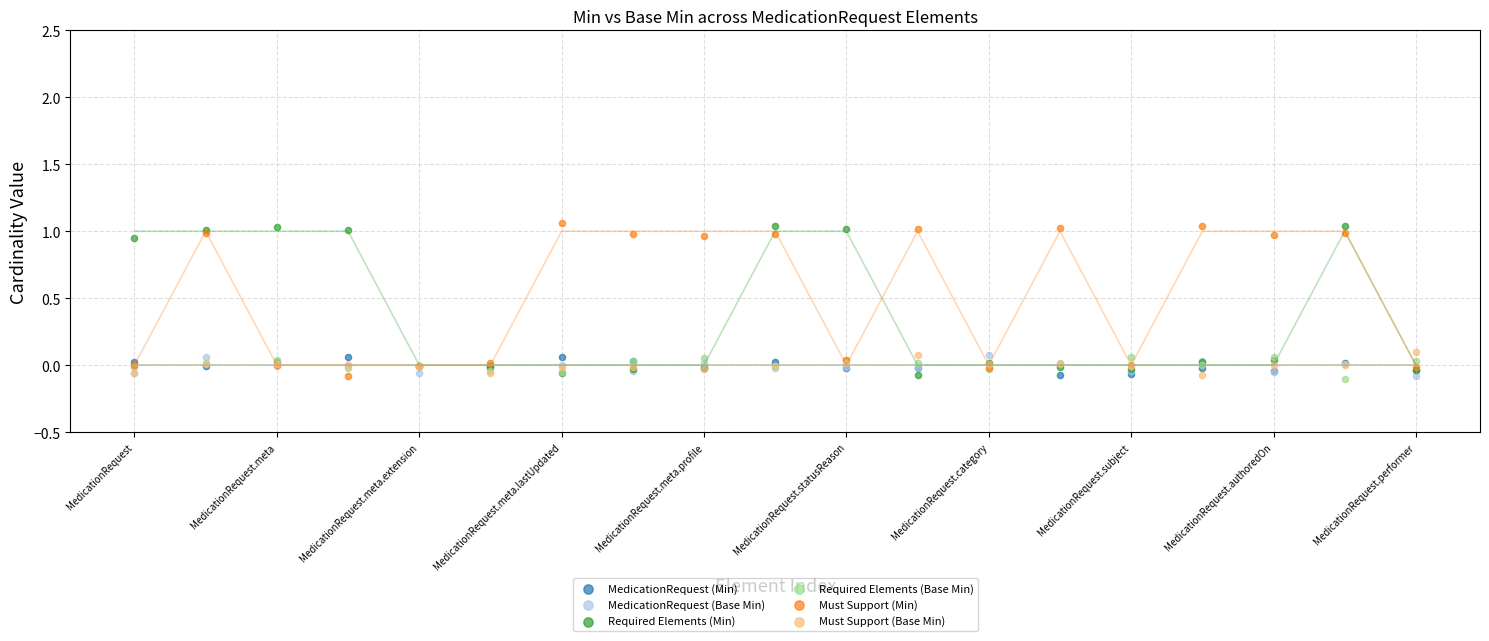

What are all the series names shown in the legend?

MedicationRequest (Min), MedicationRequest (Base Min), Required Elements (Min), Required Elements (Base Min), Must Support (Min), Must Support (Base Min)